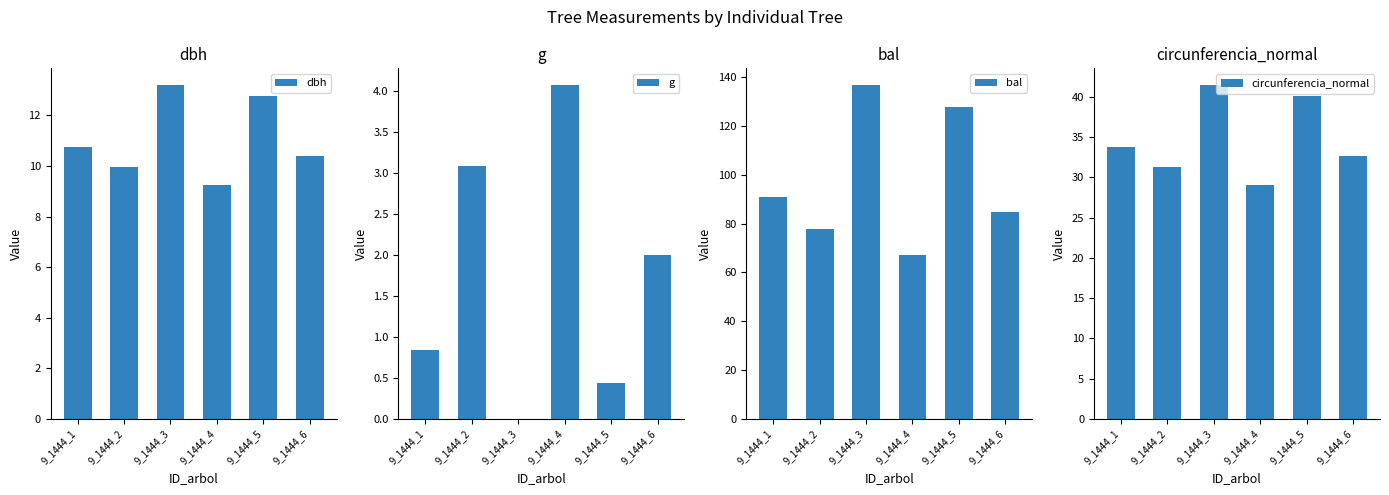

Which series has the largest total across all categories?

bal